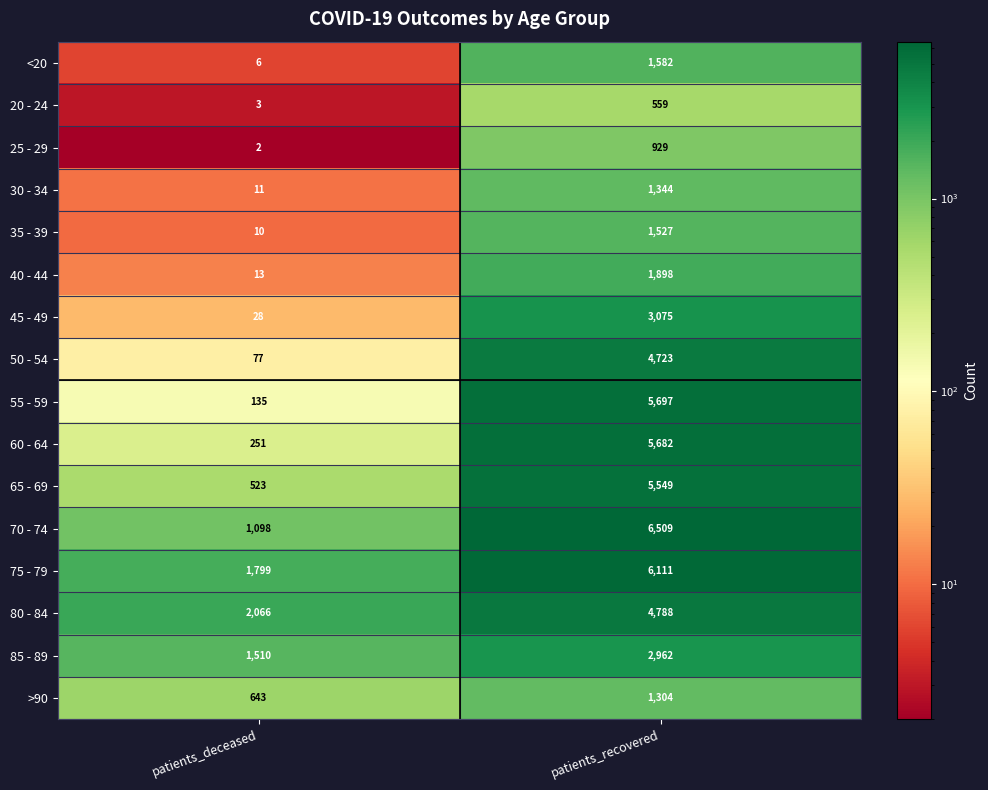

Which series has the largest range (max minus min)?

55 - 59